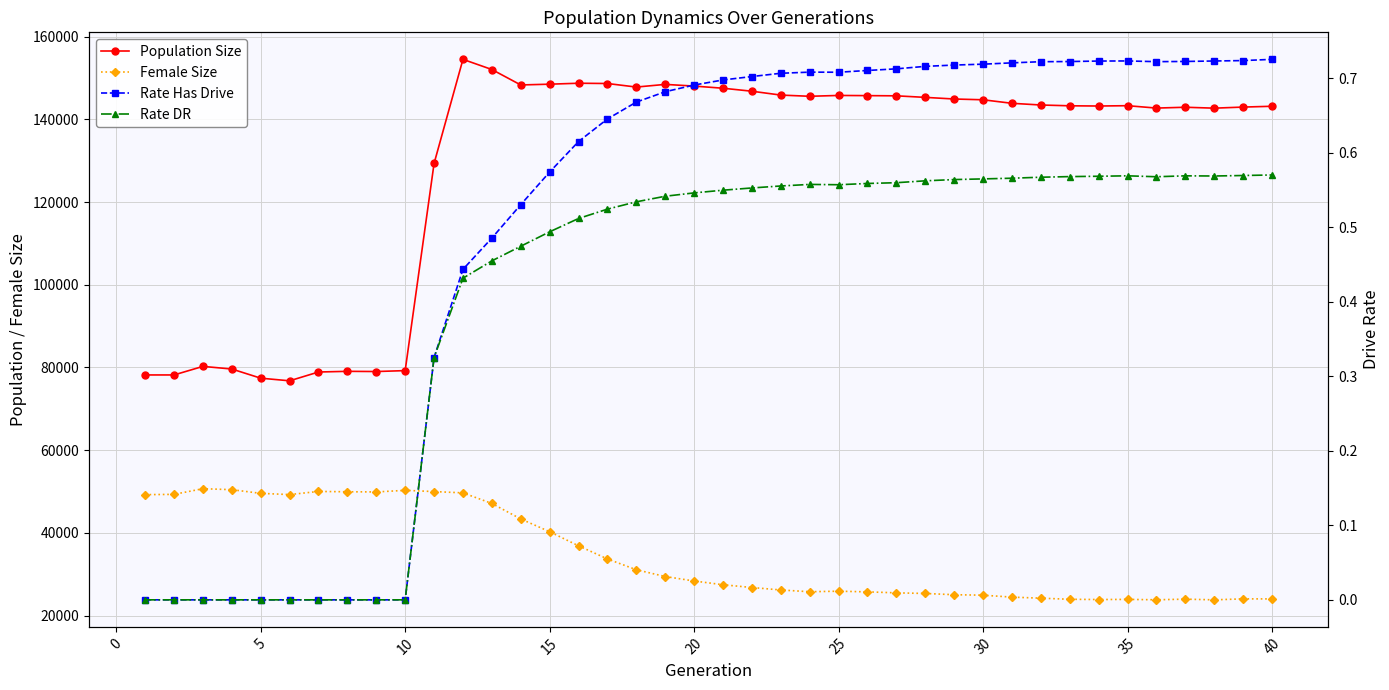

What is the difference between the maximum and minimum values in the Rate Has Drive series?

0.7